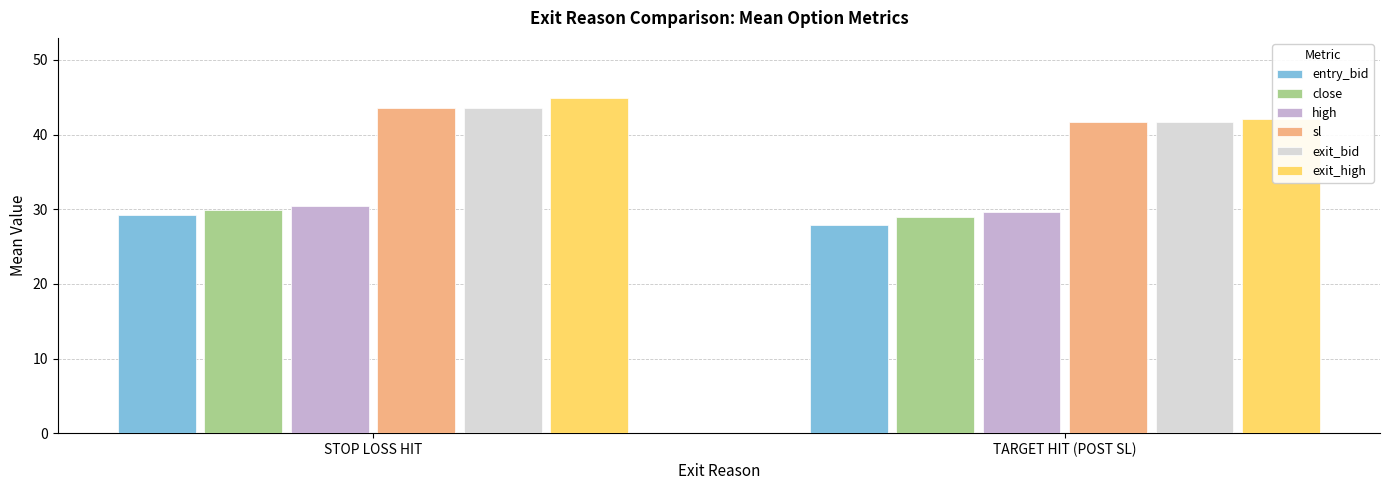

Reading left to right, extract all data points from this chart.

entry_bid: 29.3	27.9
close: 29.8	29.0
high: 30.4	29.6
sl: 43.5	41.6
exit_bid: 43.5	41.6
exit_high: 44.9	42.1